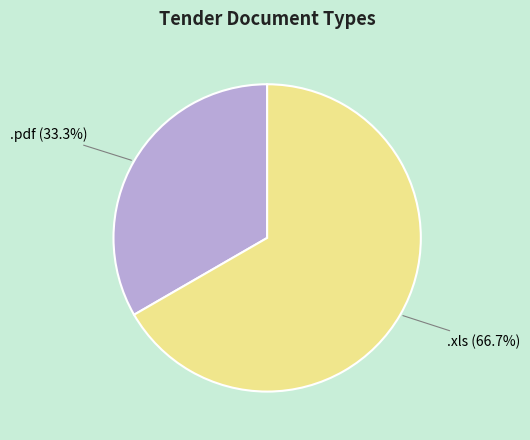

Is there a majority slice in this chart?

Yes